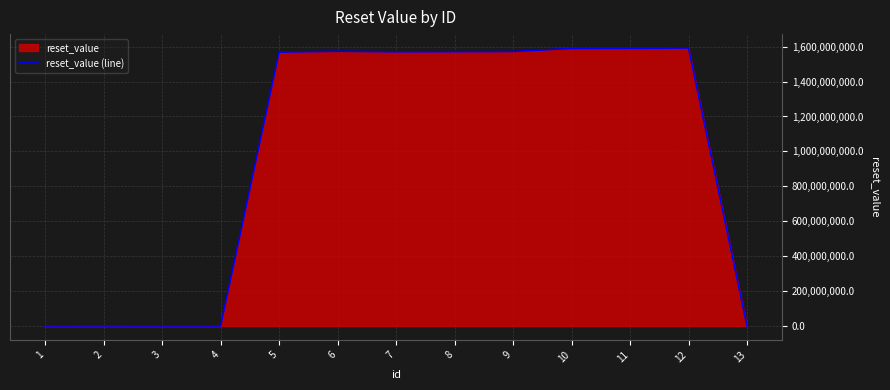

At which label does the data first exceed 1570463999?

6